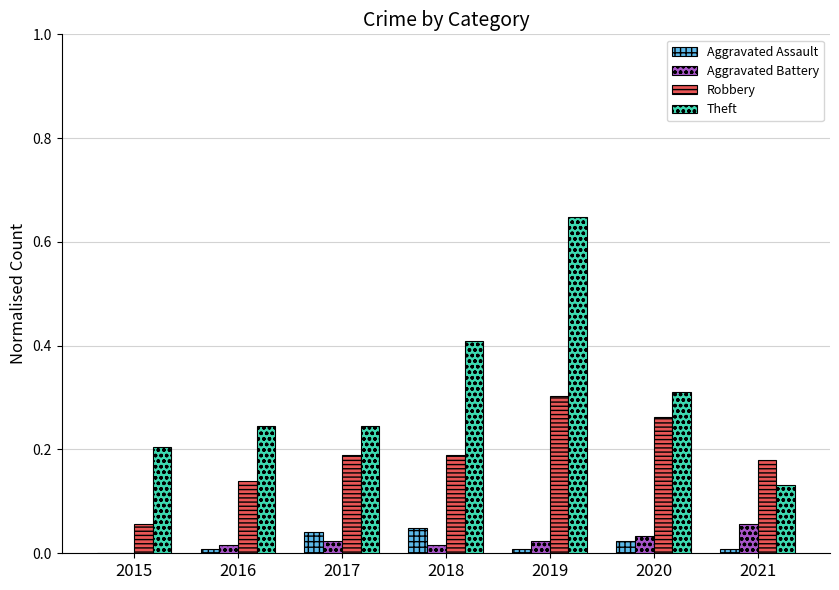

Is it true that Theft equals 0.3 at 2015?

False